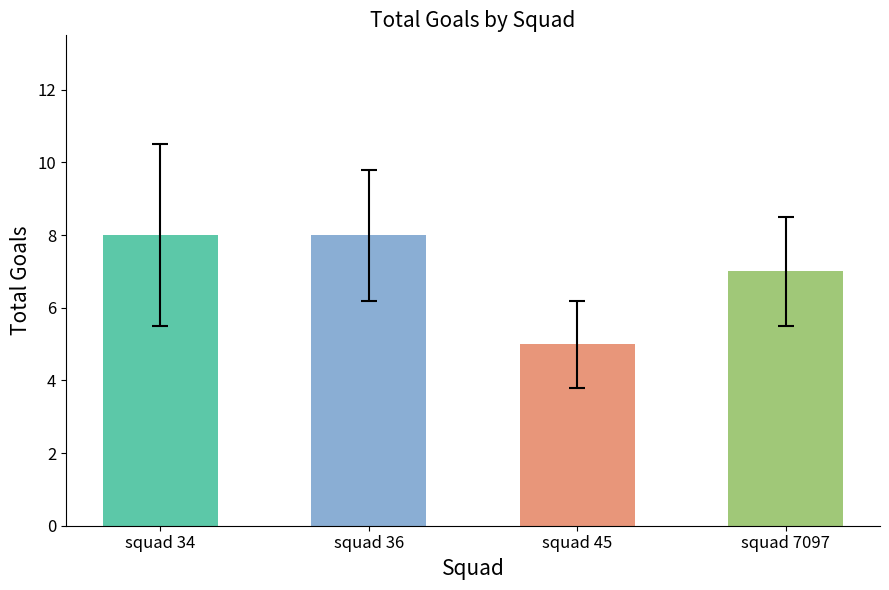

The chart shows a value of 7 at squad 7097. True or false?

True